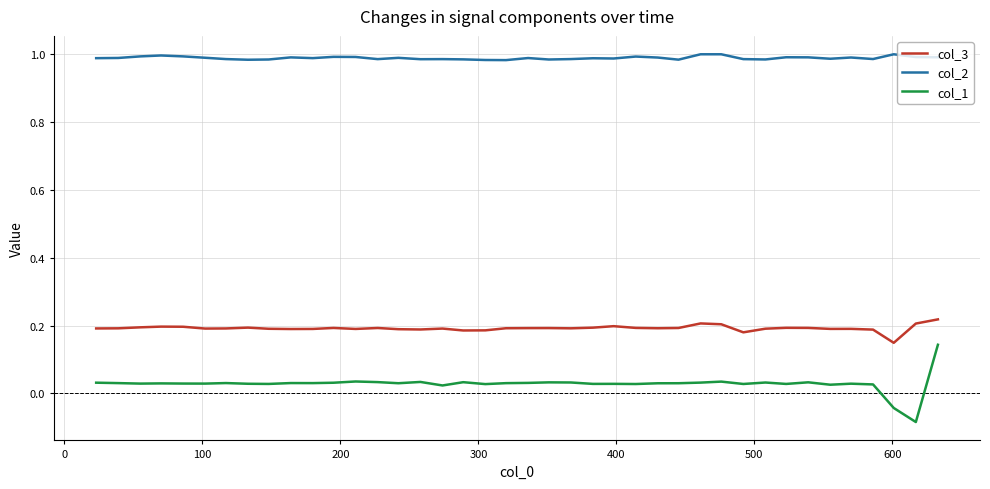

True or false: col_3 and col_1 intersect in this chart.

False